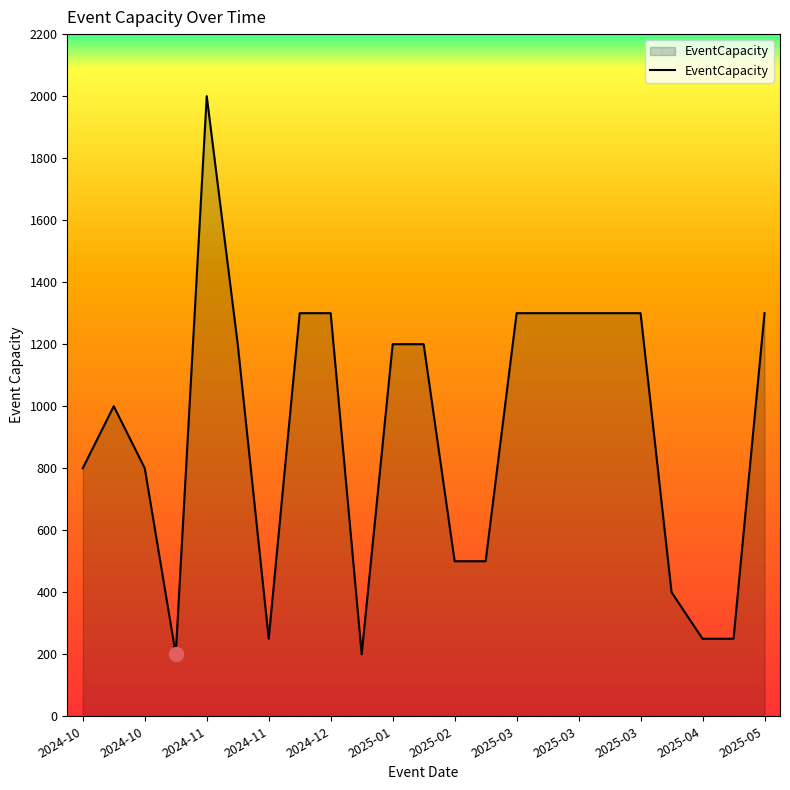

Reading left to right, transcribe all the data shown in this chart.

800	1000	800	200	2000	1200	250	1300	1300	200	1200	1200	500	500	1300	1300	1300	1300	1300	400	250	250	1300